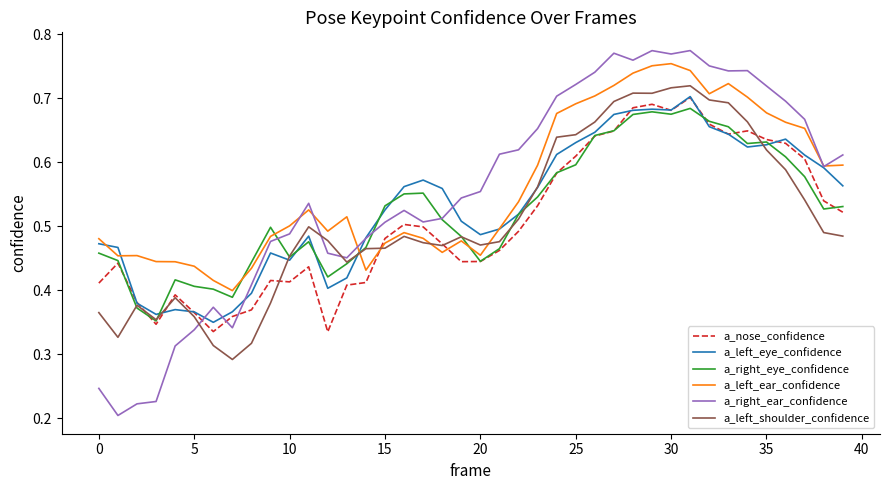

How many times do a_left_shoulder_confidence and a_right_ear_confidence cross each other?

3